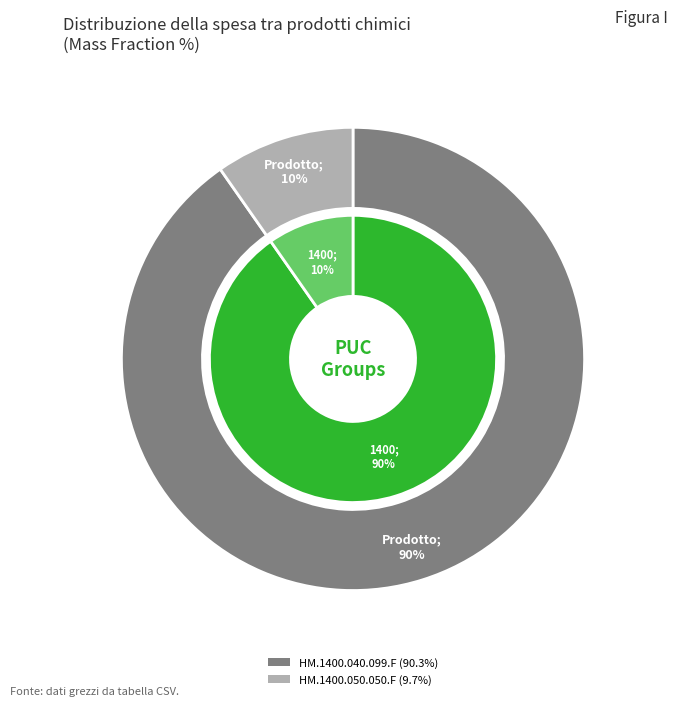

How many slices are in this pie chart?

2